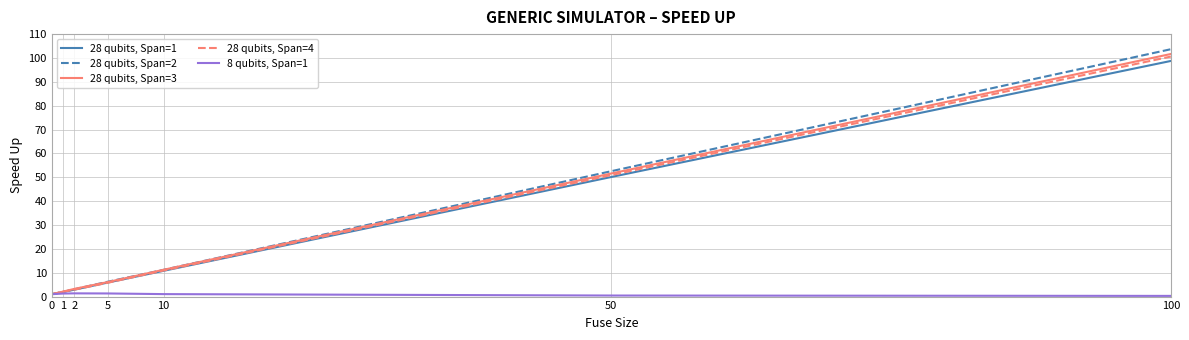

How many lines are shown in the chart?

5